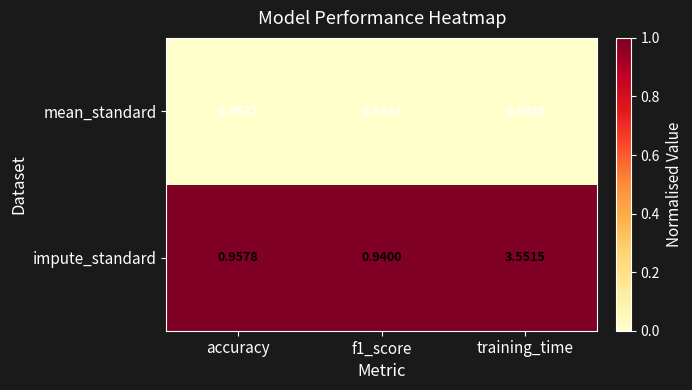

Which series changed the most between accuracy and f1_score?

mean_standard